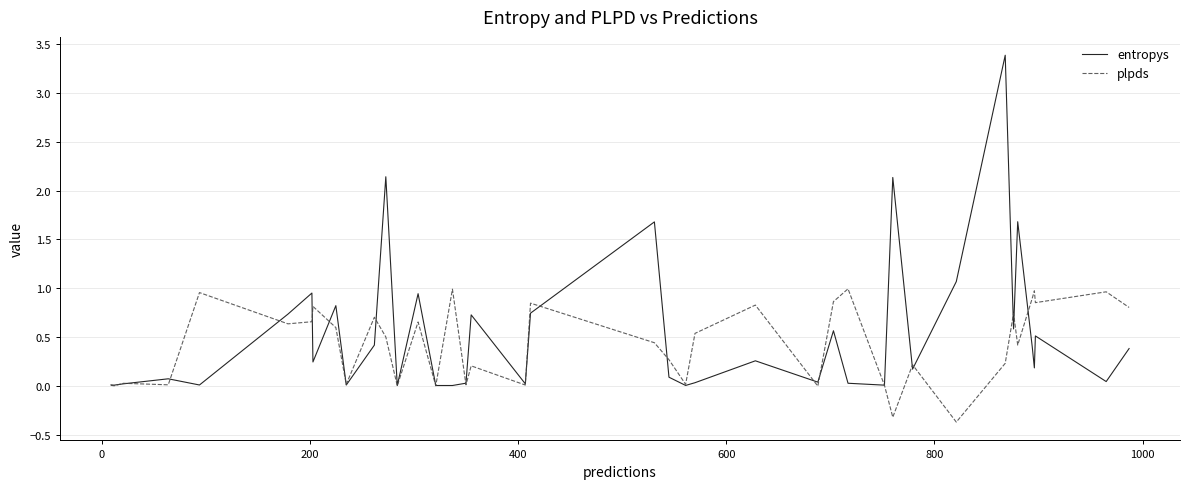

True or false: plpds has more than 1 points higher than both neighbors.

True